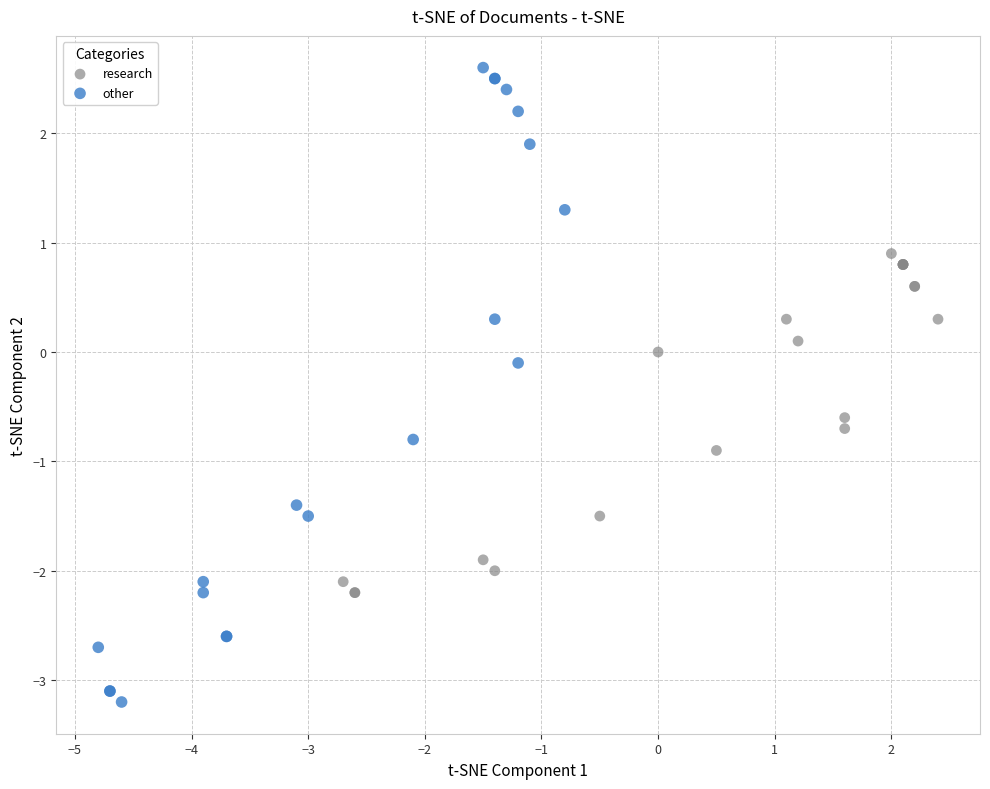

Which series reaches the maximum Y coordinate?

other